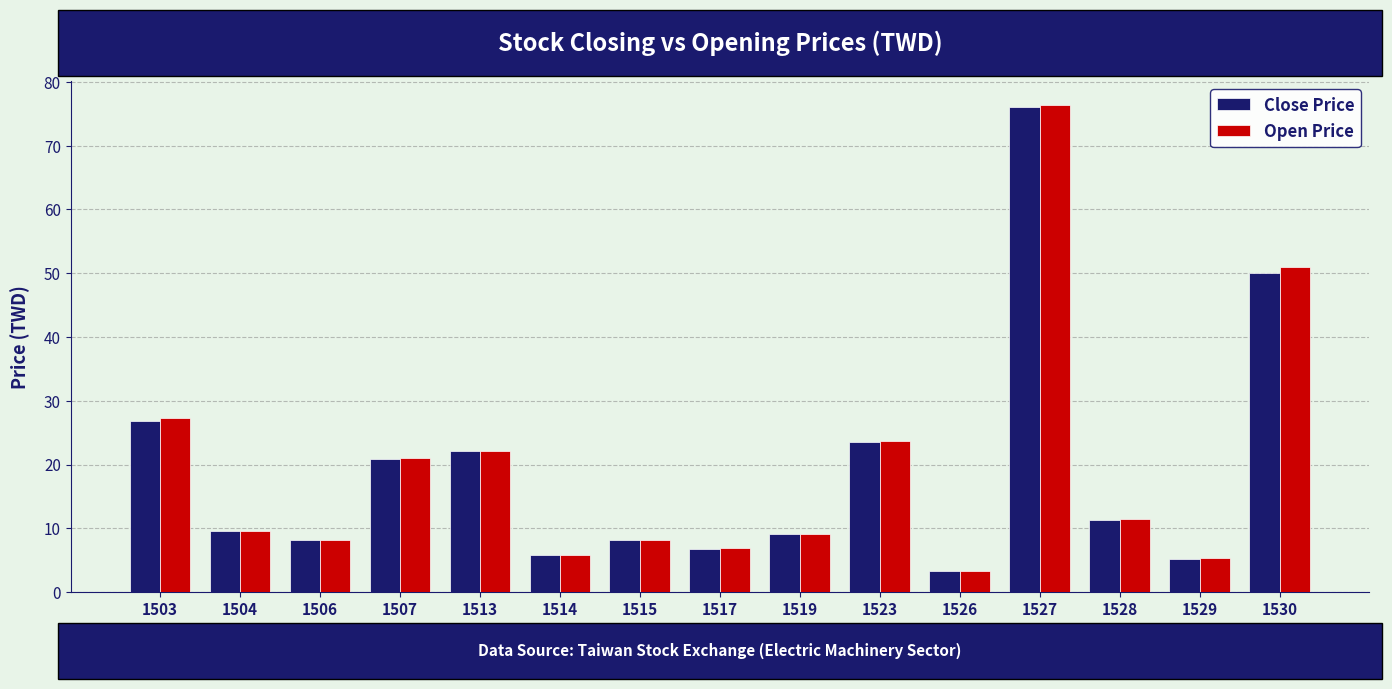

What is the value of the Close Price bar at the 9th from the left?

9.1